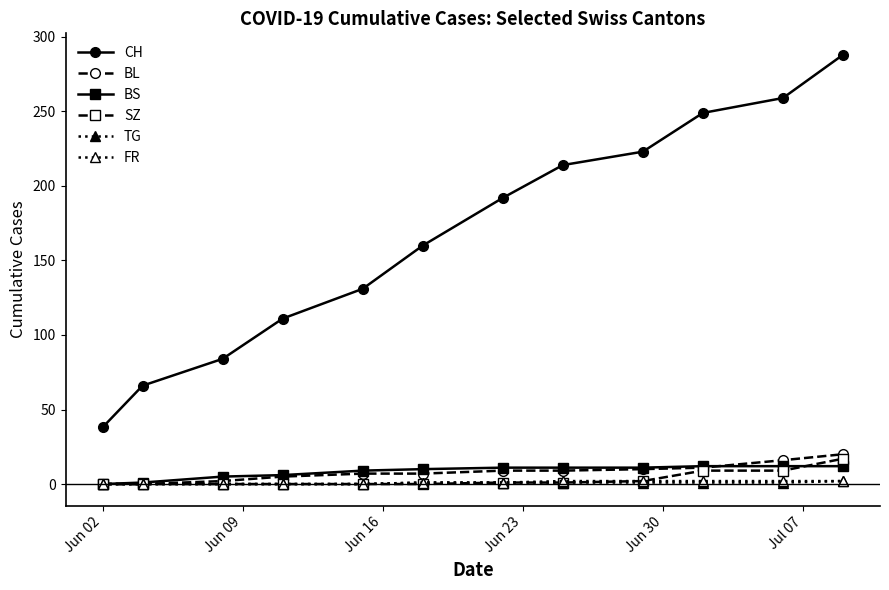

Does the chart have visible grid lines?

No